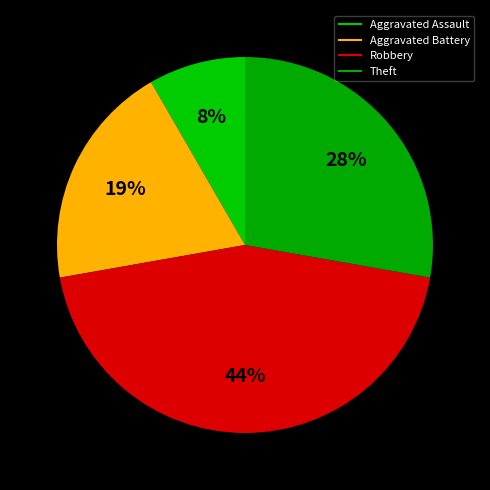

How many segments does this pie chart have?

4